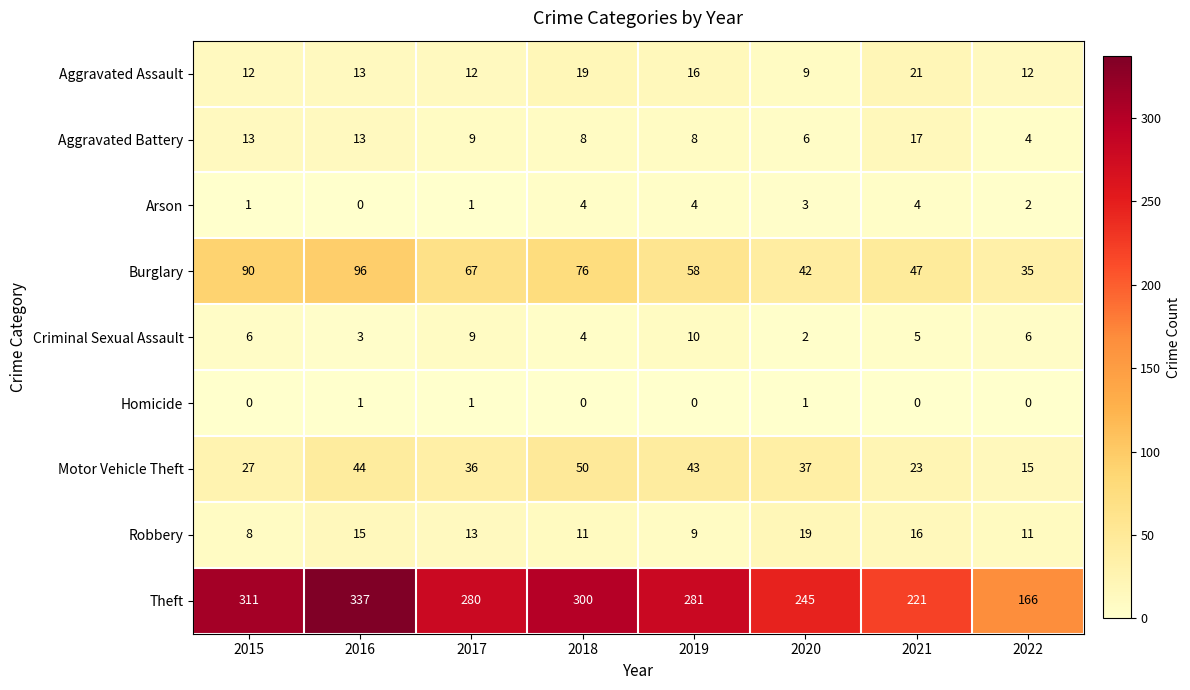

Which label corresponds to the largest value in the chart?

2016